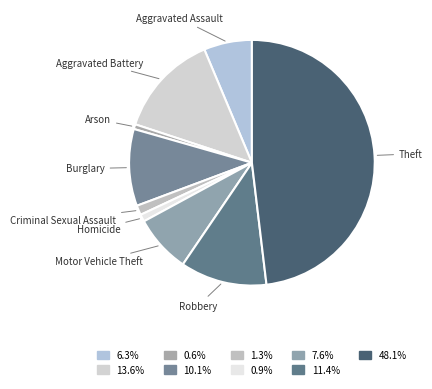

Do Criminal Sexual Assault and Arson together represent more than half of the pie?

No